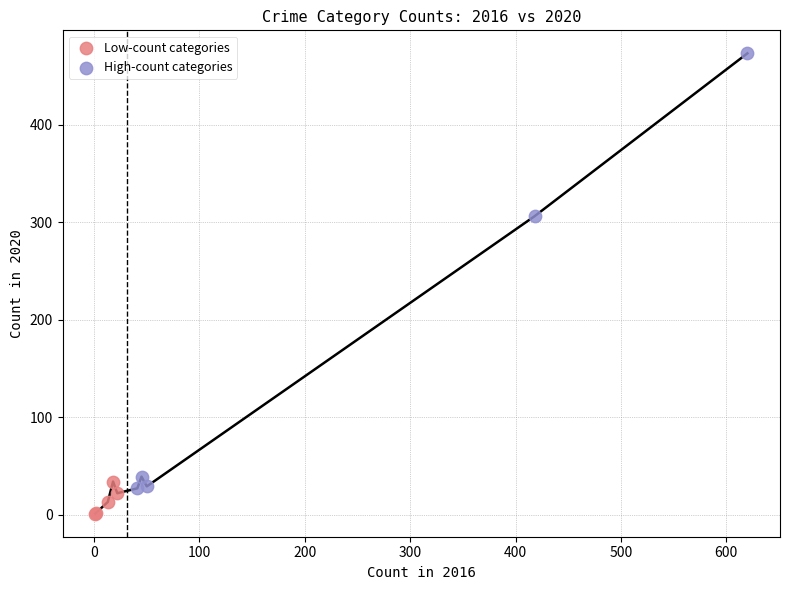

Which series has the largest Y range (max minus min)?

High-count categories